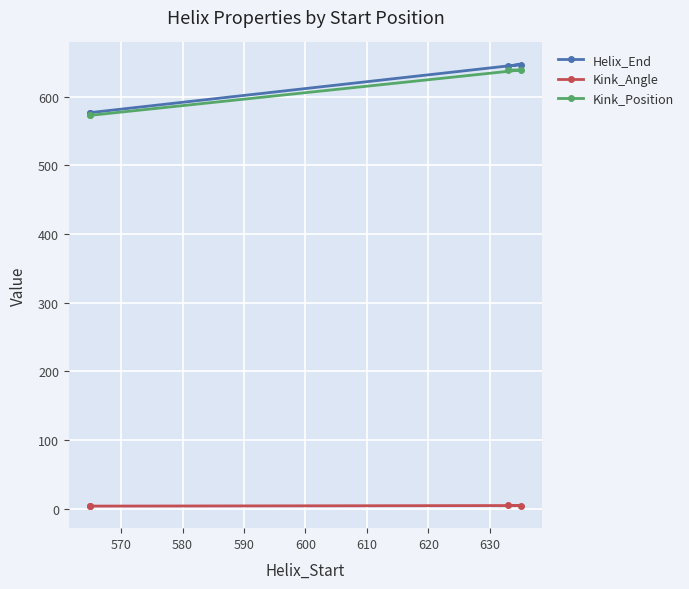

What is the minimum value shown in the chart?

4.0